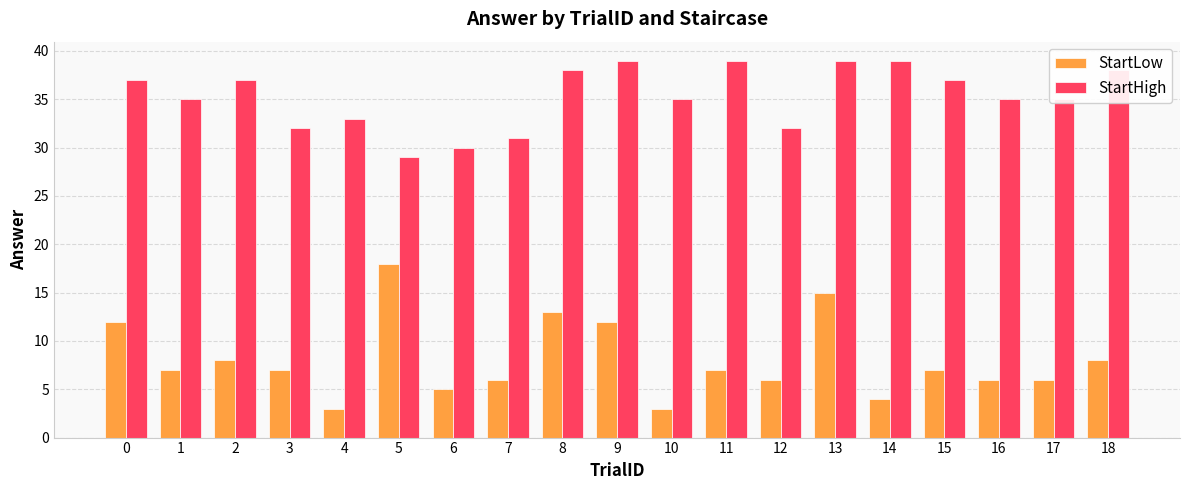

The value of StartLow at 9 is 12. True or false?

True